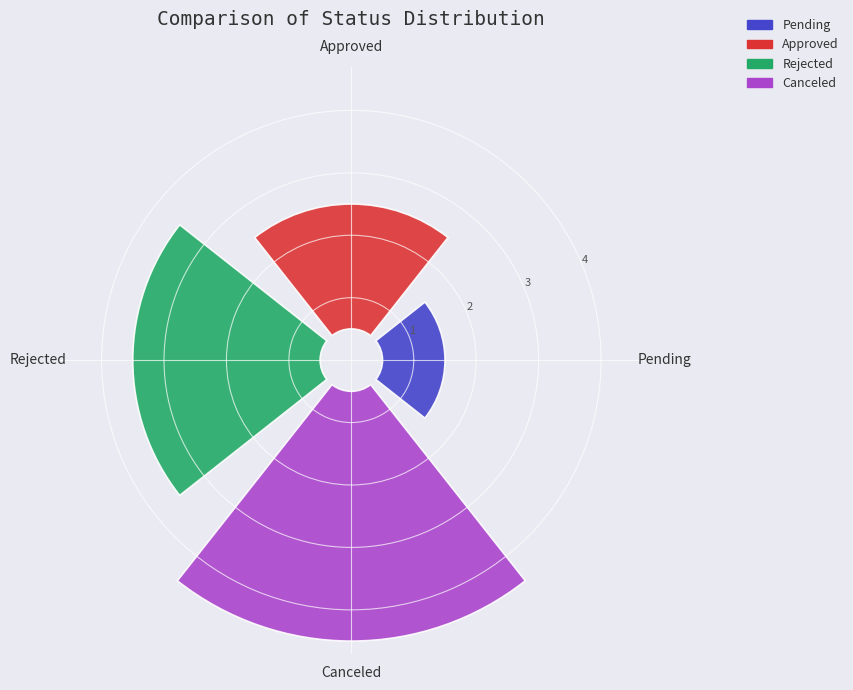

To the nearest percent, what percentage of the pie is Pending?

10%